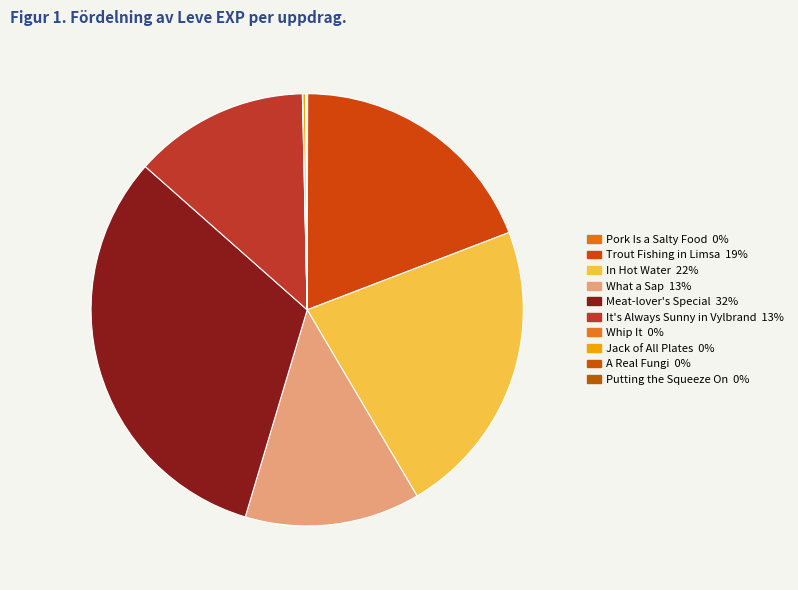

Between Putting the Squeeze On and Trout Fishing in Limsa, which is larger?

Trout Fishing in Limsa